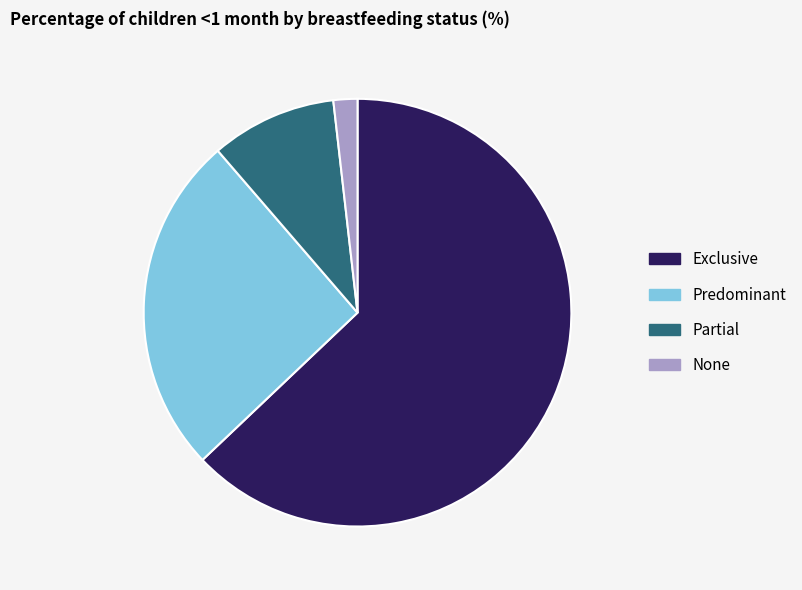

How many slices are in this pie chart?

4